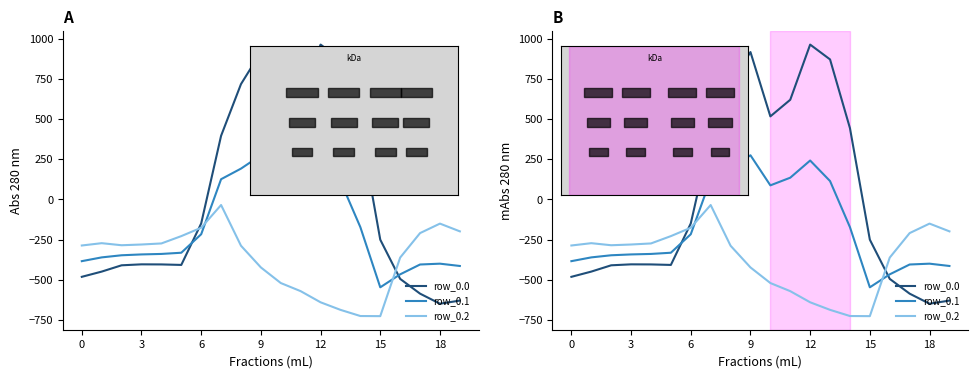

At which label is row_0.0 closest to 156?

7